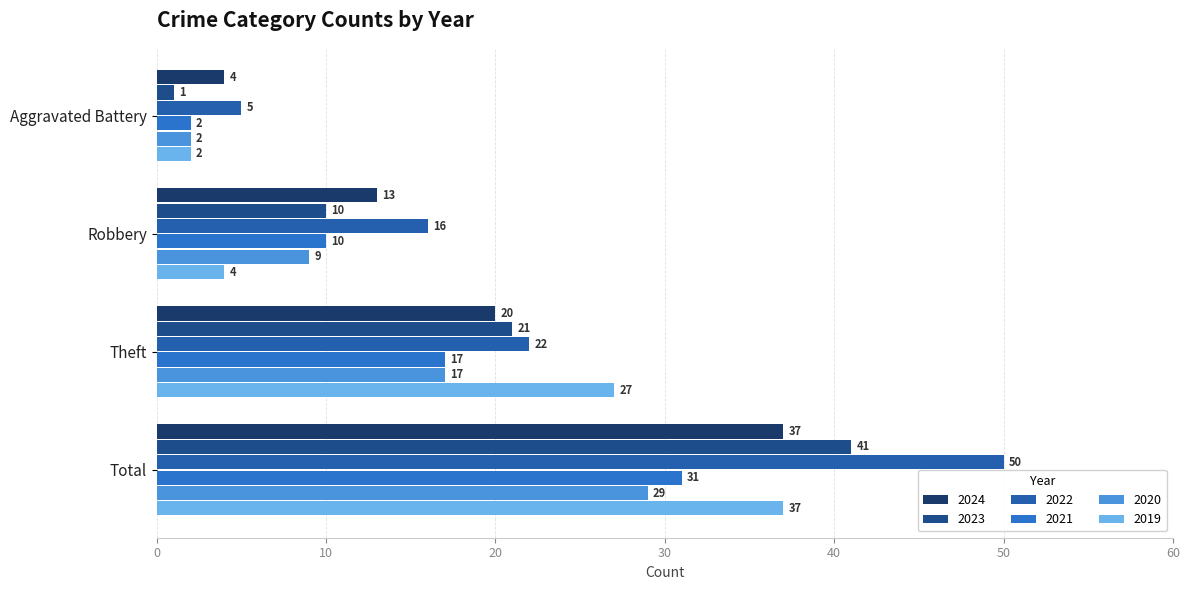

Is it true that 2024 equals 18 at Robbery?

False